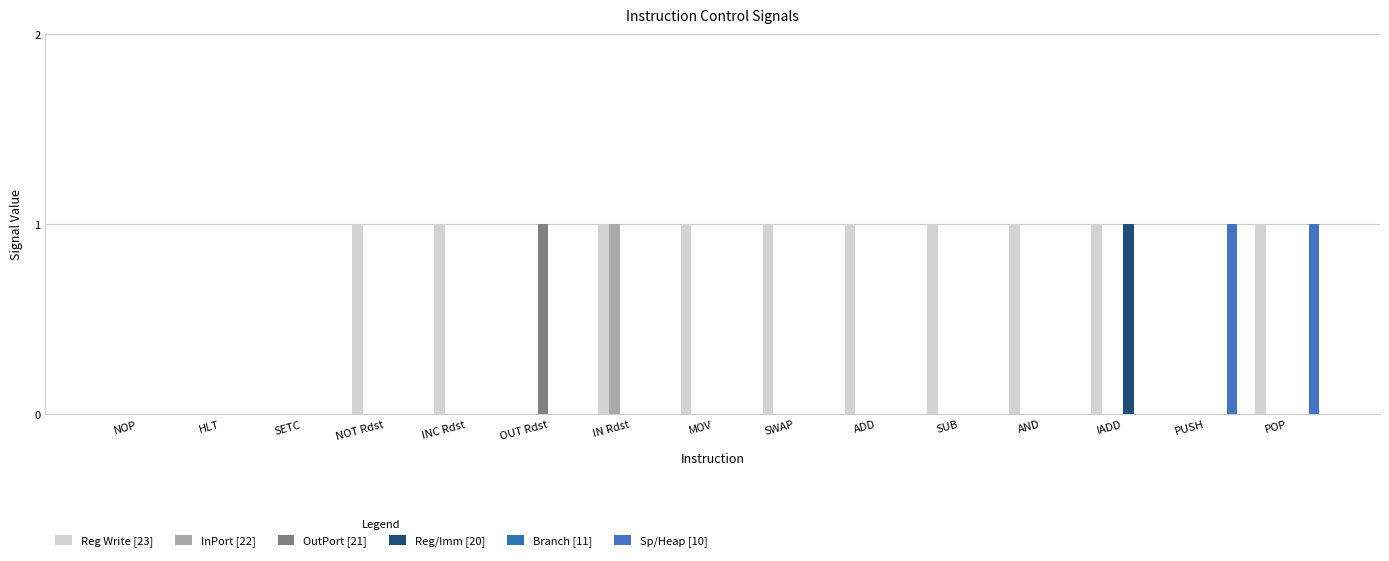

How many groups of bars are there?

15